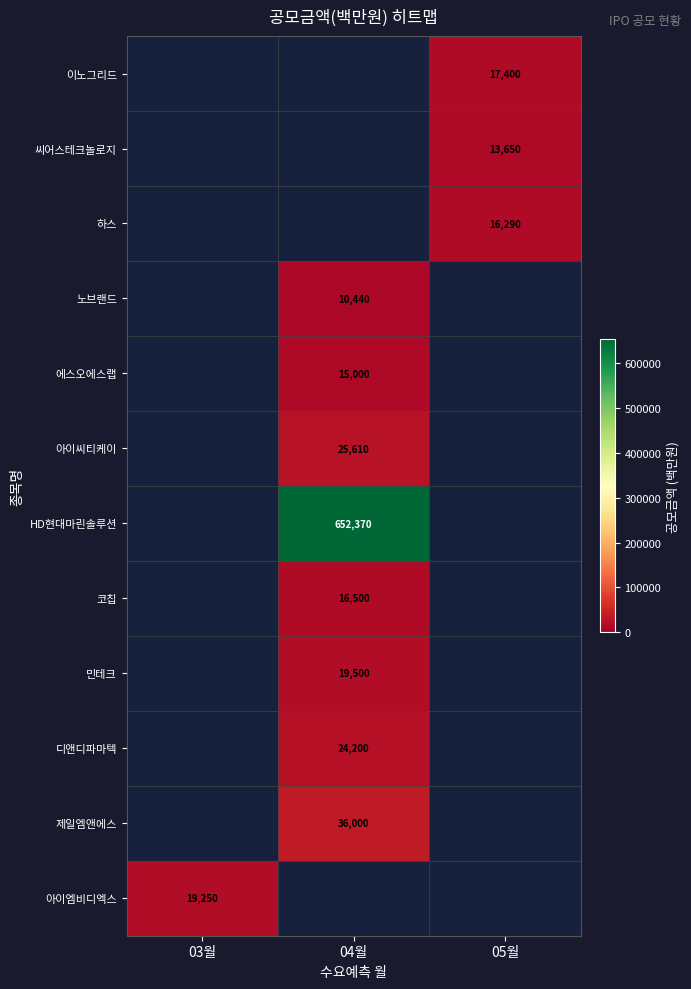

Is the value of 아이씨티케이 at 04월 greater than the value of HD현대마린솔루션 at 04월?

No